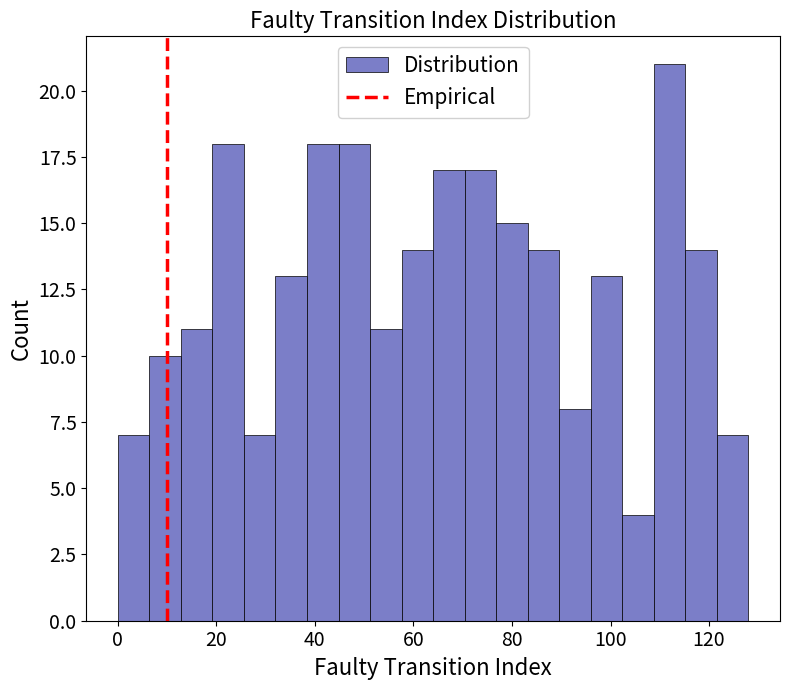

Around what value on the x-axis is the tallest bar? Give the approximate position of its centre, as read against the axis.

112